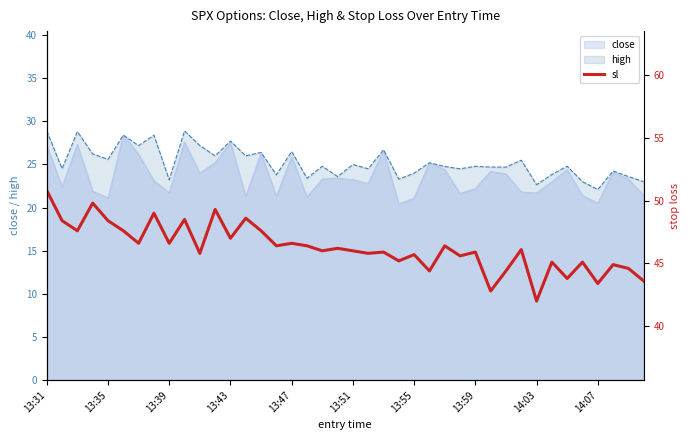

Read the value at 38.

44.6